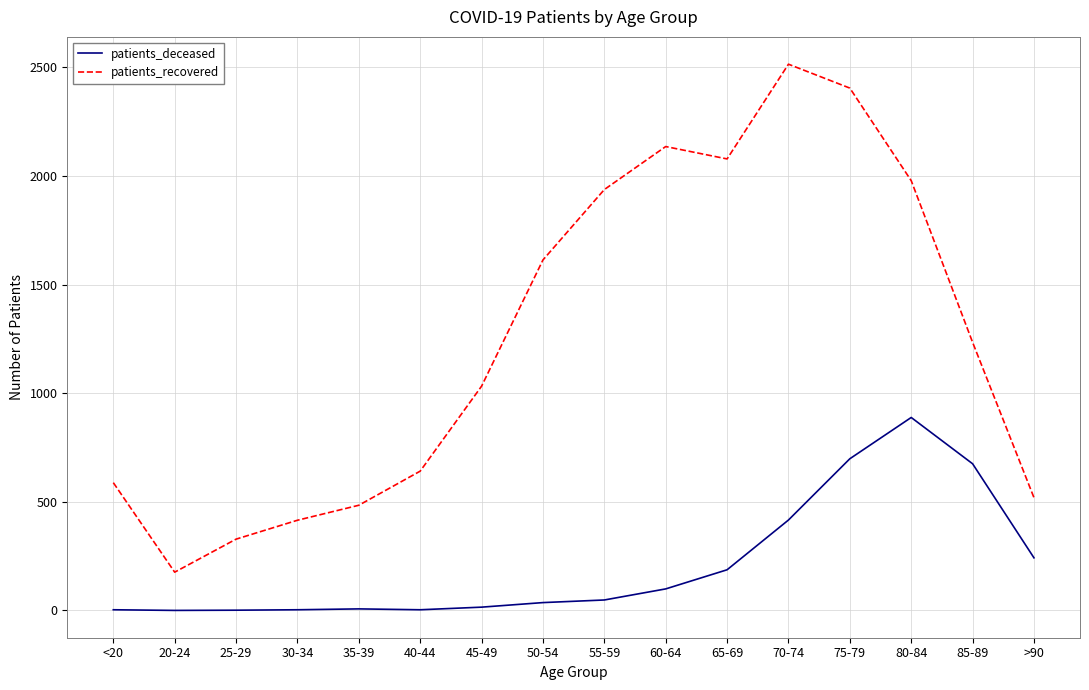

Which series has the largest total across all categories?

patients_recovered